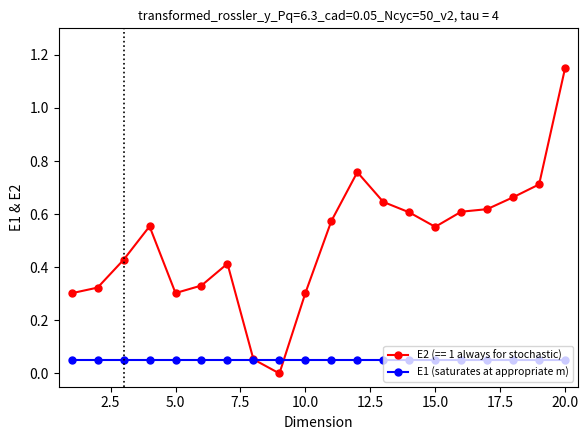

Which series has the largest total across all categories?

E2 (== 1 always for stochastic)